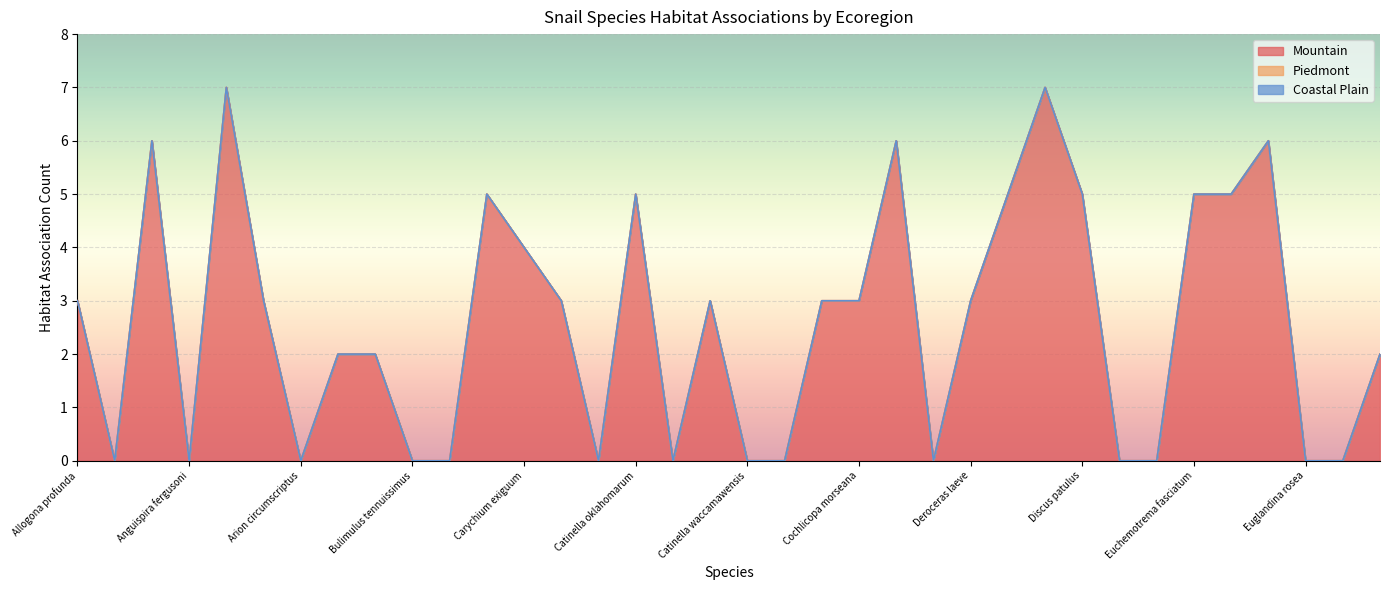

What are all the series names shown in the legend?

Mountain, Piedmont, Coastal Plain